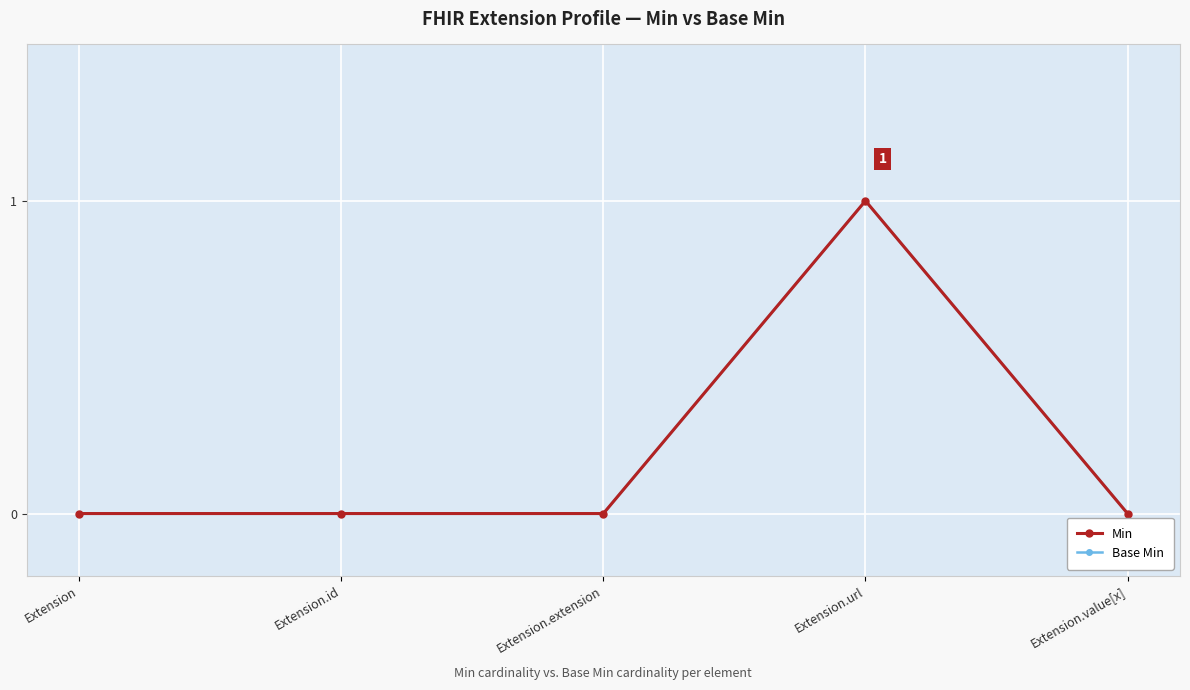

Which series has the largest total across all categories?

Min